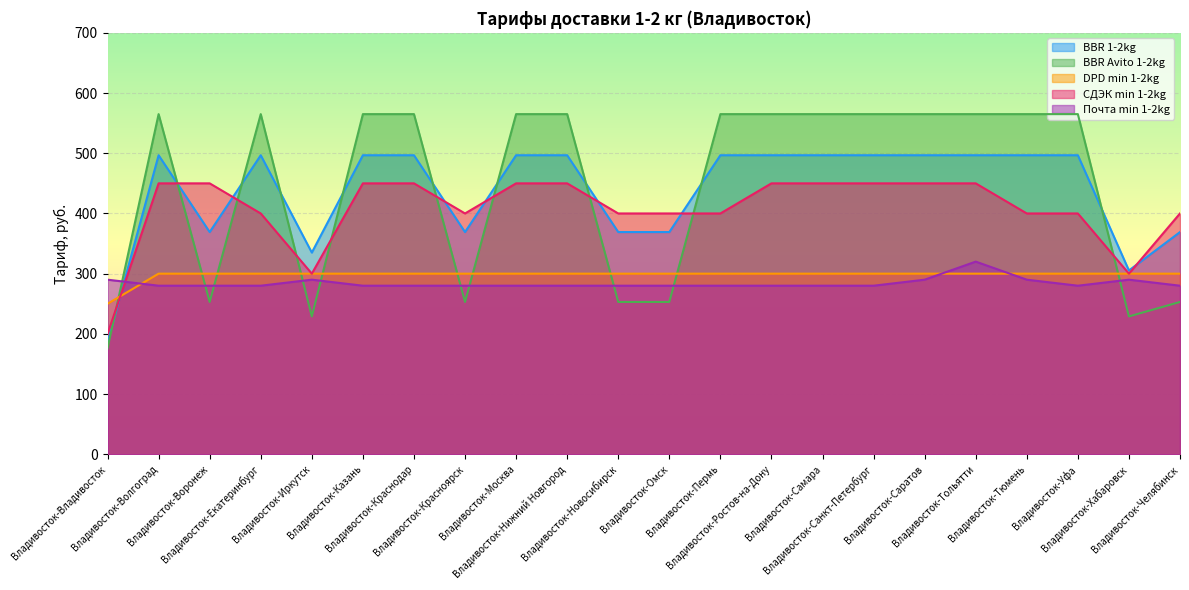

How many intersections are there between Почта min 1-2kg and BBR Avito 1-2kg?

10